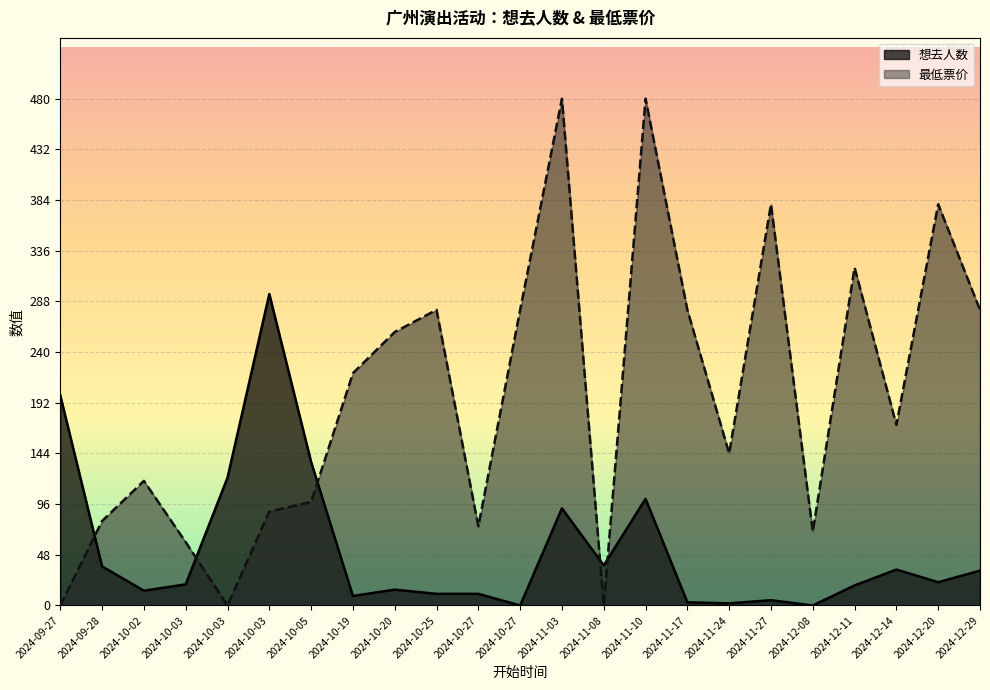

Which category has the highest value in the 最低票价 series?

2024-11-03